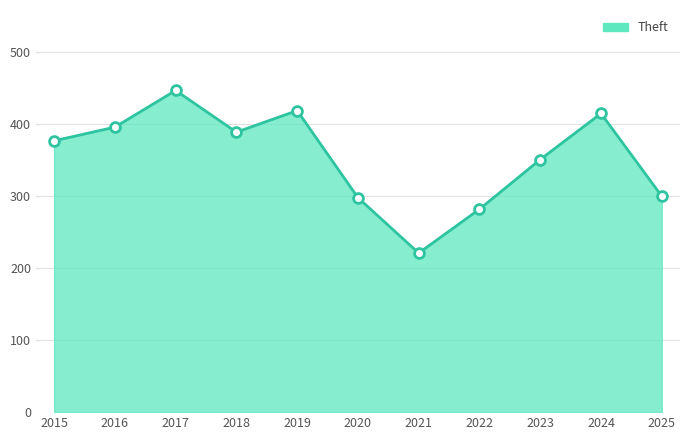

Is the value of Theft markers at 2016 greater than the value of Theft line at 2020?

Yes